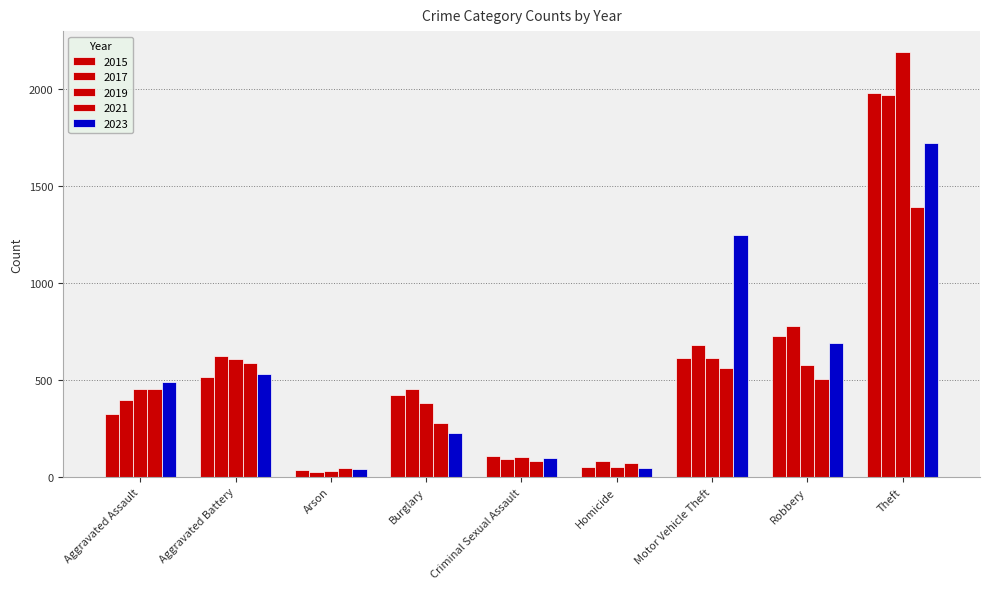

Count the number of data series in this chart.

5